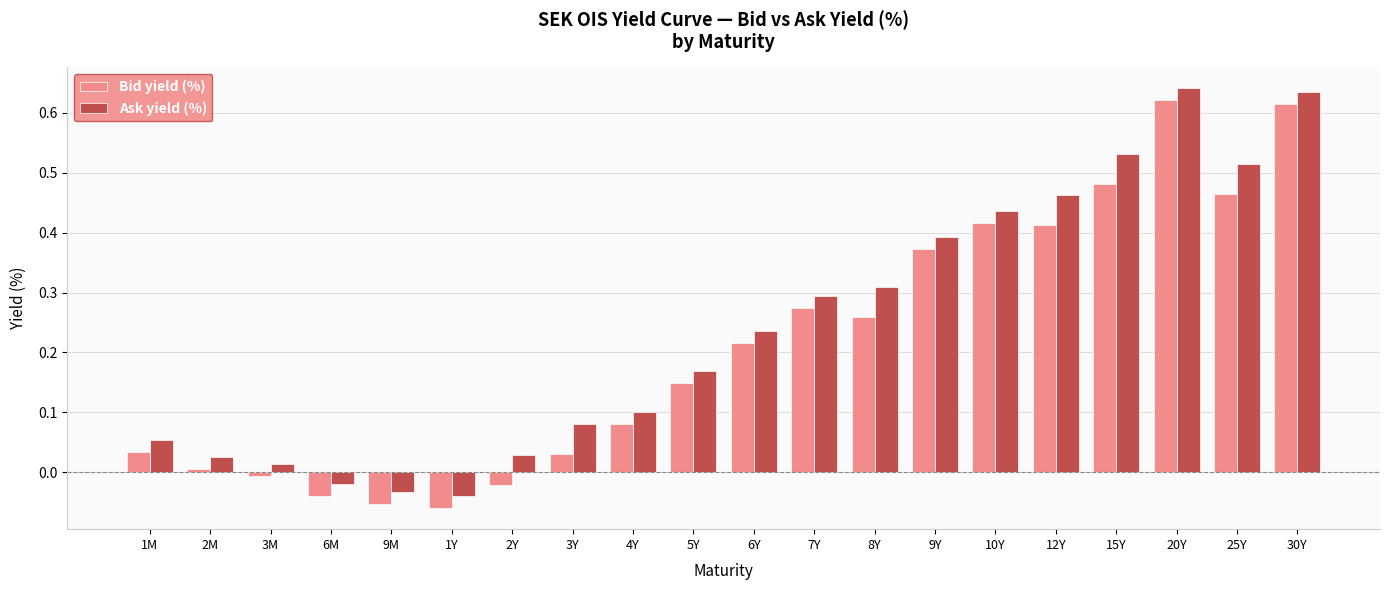

Is the value of Bid yield (%) at 4Y greater than the value of Ask yield (%) at 2M?

Yes